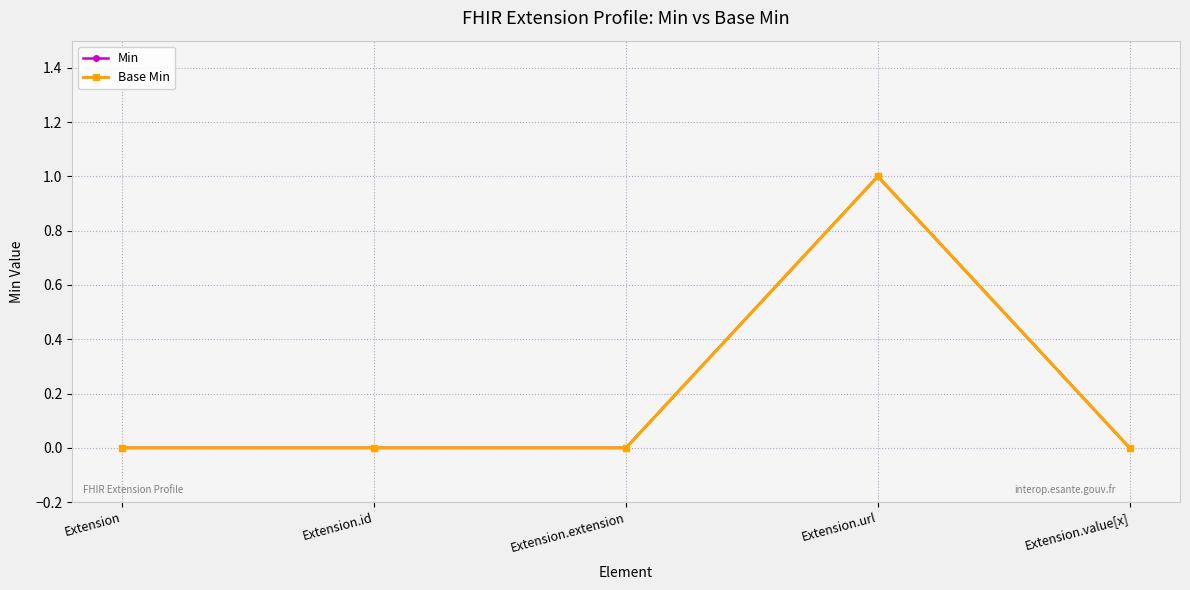

What is the value of the Min point at the 4th from the left?

1